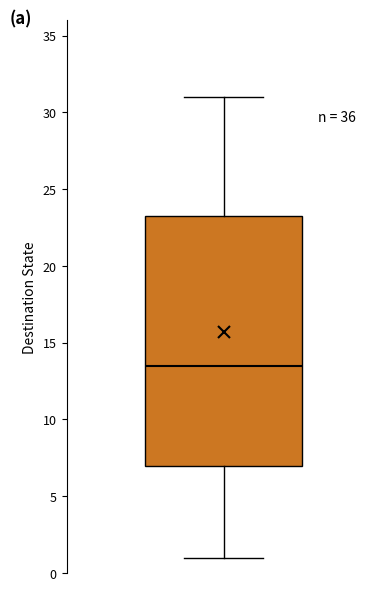

Read this box plot against the y-axis: the position of the median line, the range covered by the box, and the ends of both whiskers. The values are not printed on the chart, so give them approximately, as read against the axis.

median 13.5, box 7.0 to 23.5, whiskers 1.0 to 31.0